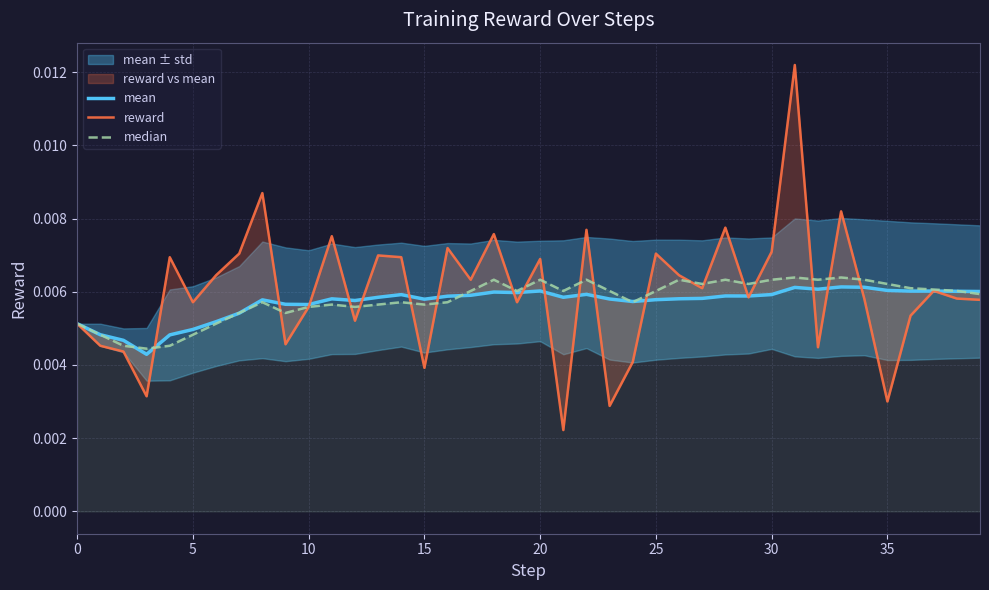

How many times do median and mean cross each other?

8